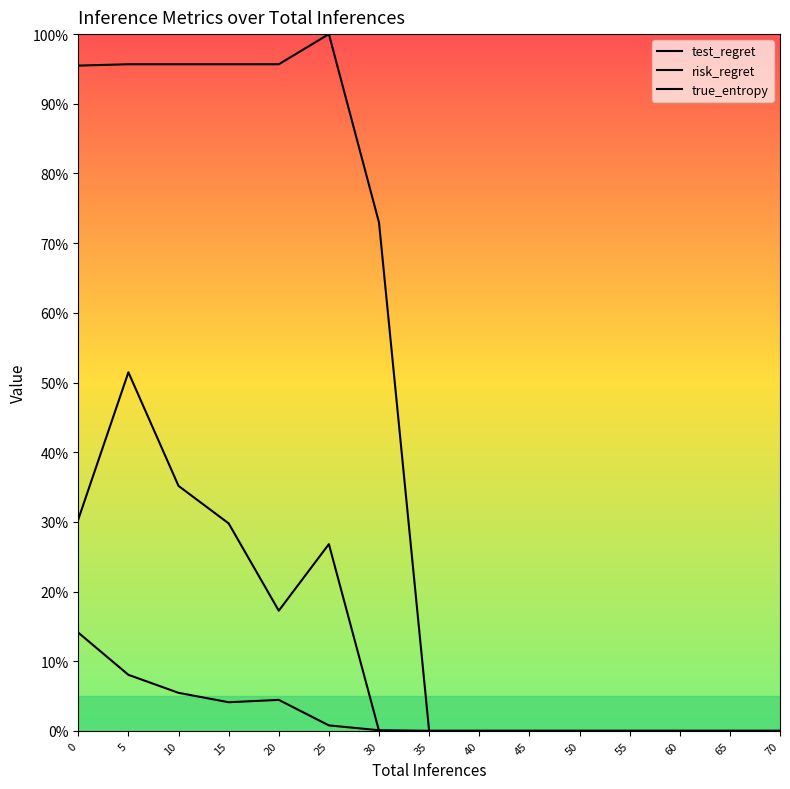

How many series are shown in this chart?

3